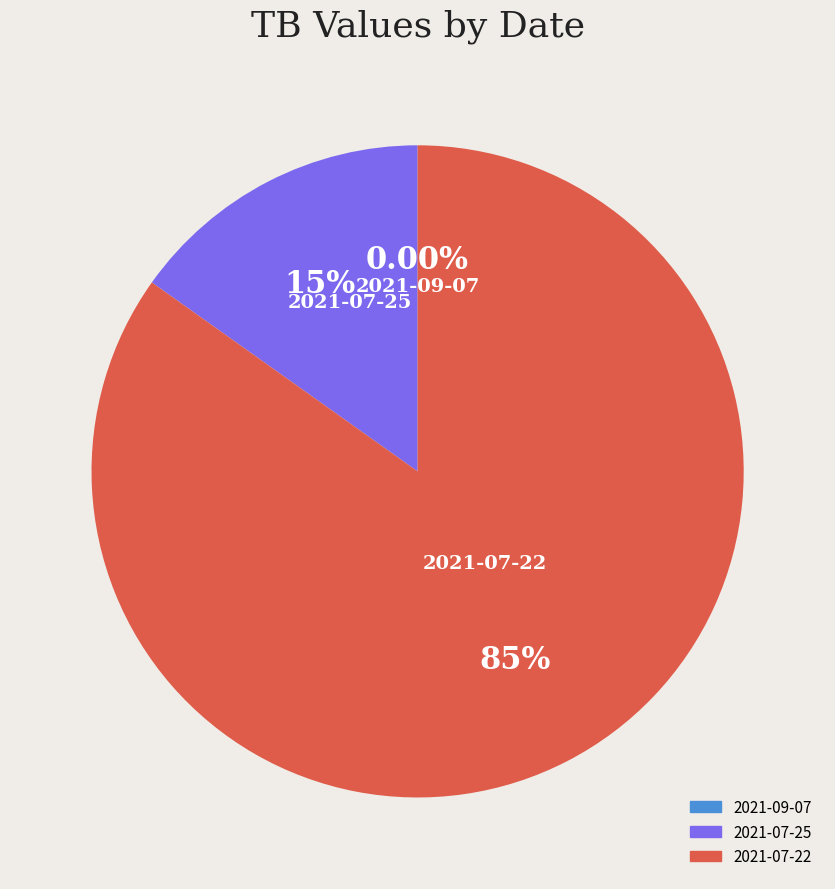

To the nearest percent, what is the difference between the largest and smallest slice percentages?

85%